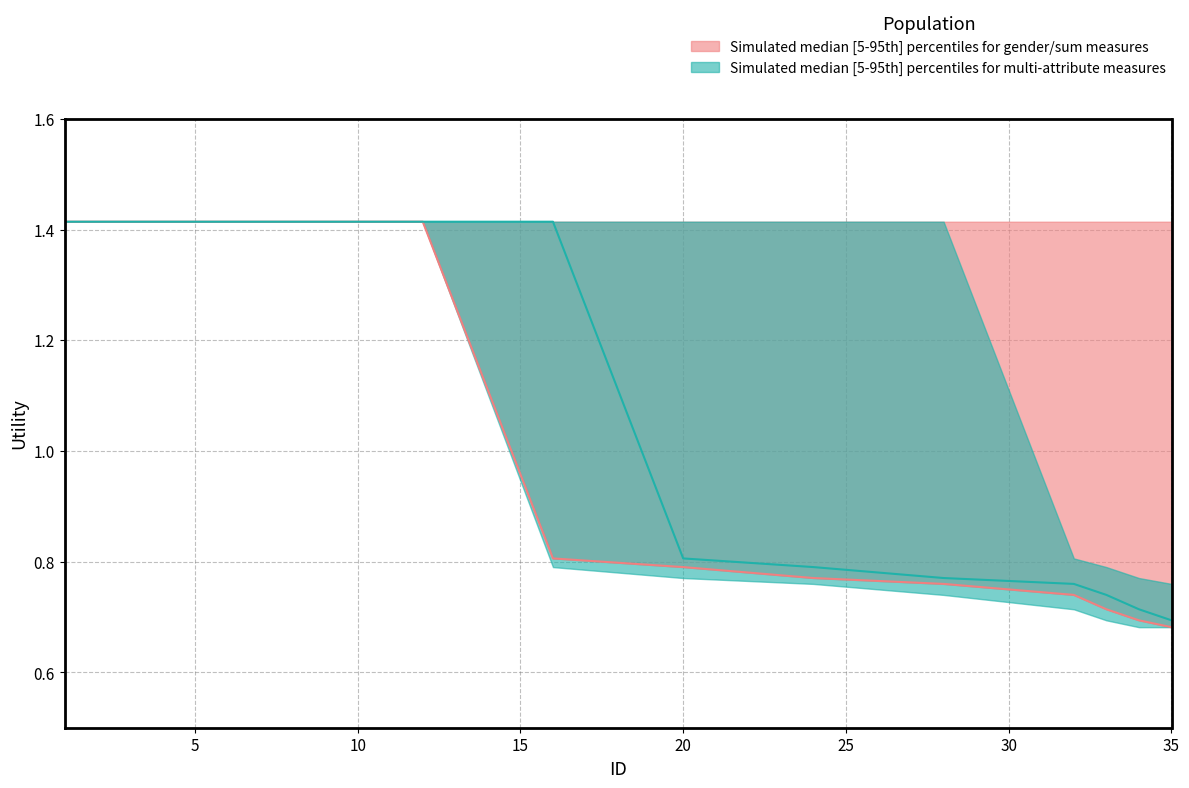

The Utility_median2 series shows 1.4 at 16. True or false?

True